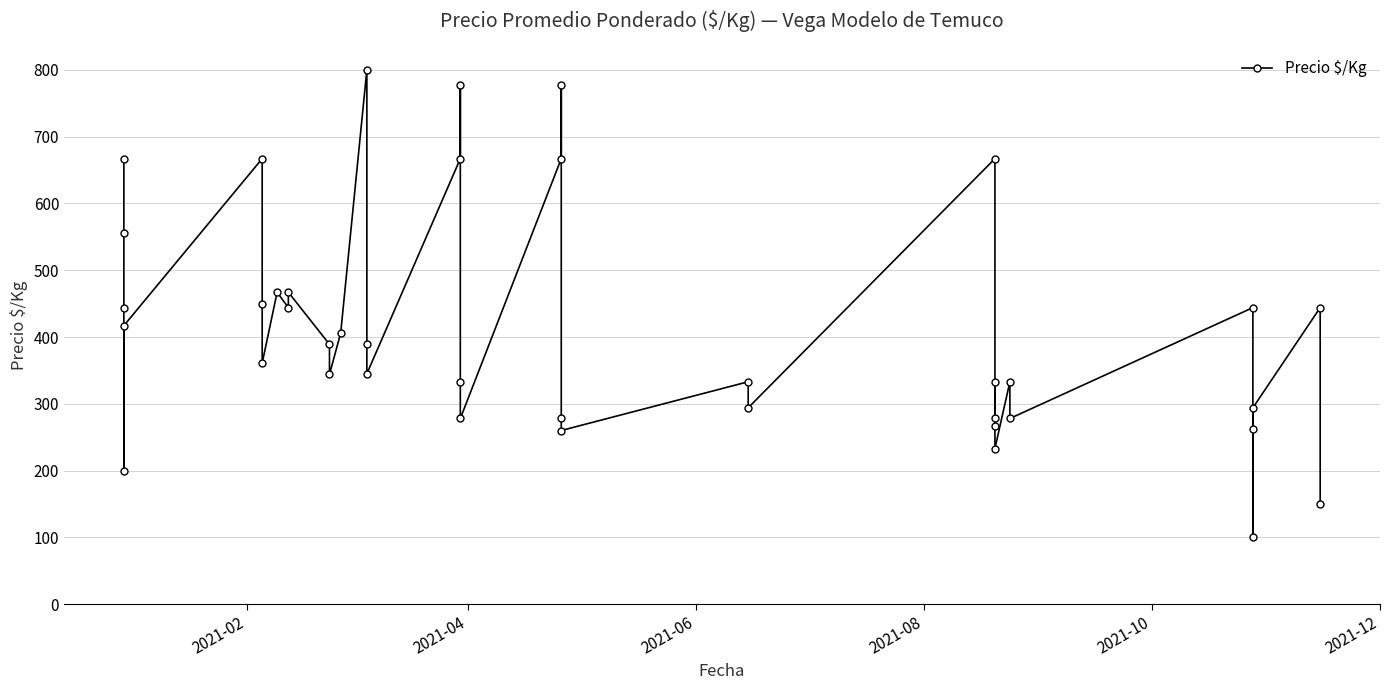

How many lines are shown in the chart?

1